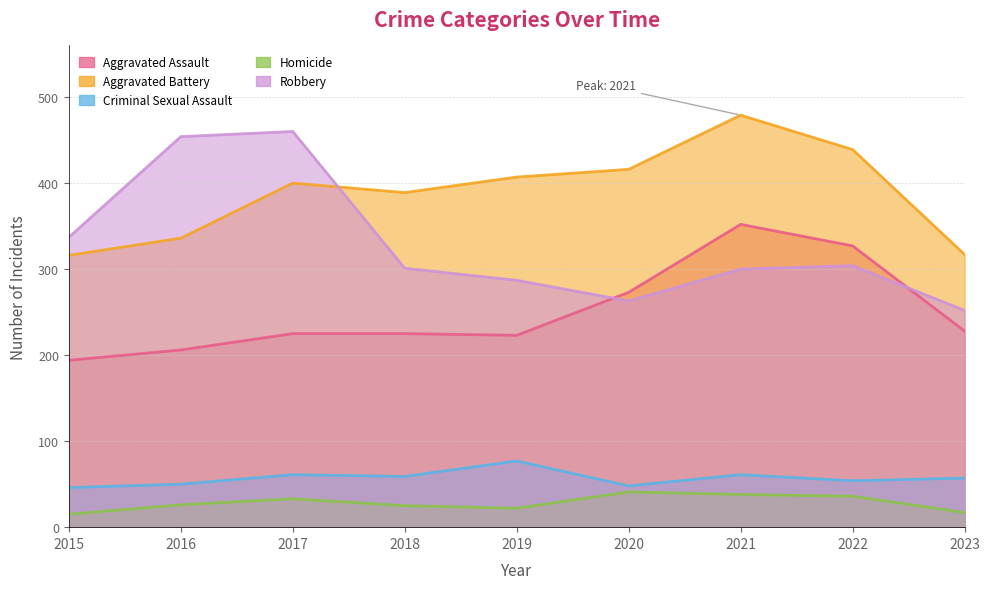

At which label does Robbery reach its peak?

2017